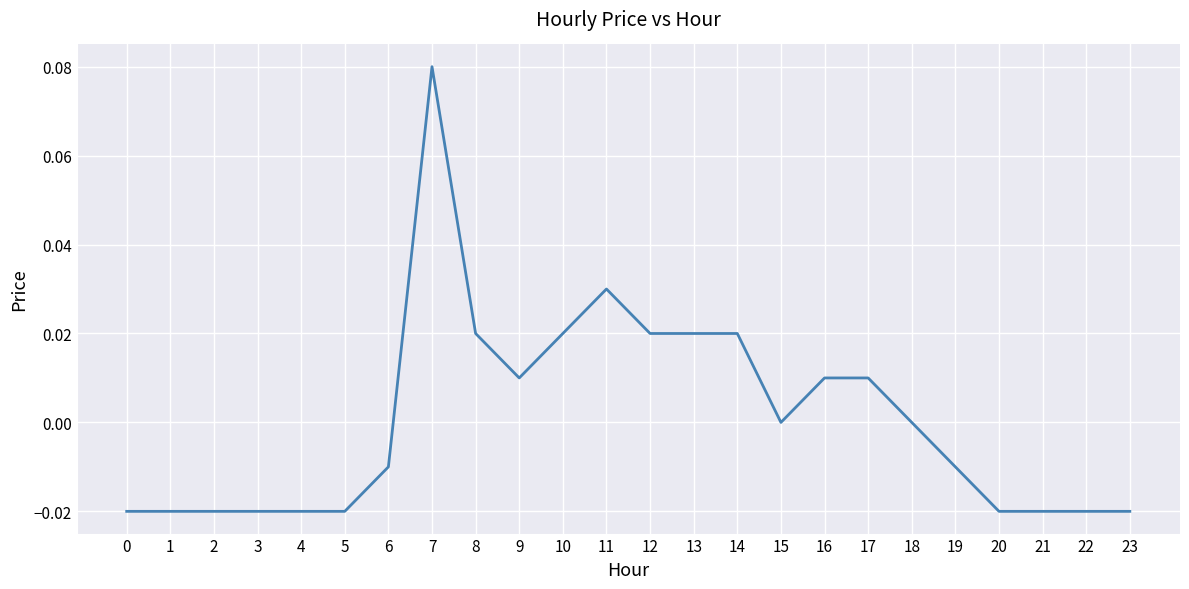

Is it true that the value at 14 is 0.0?

True